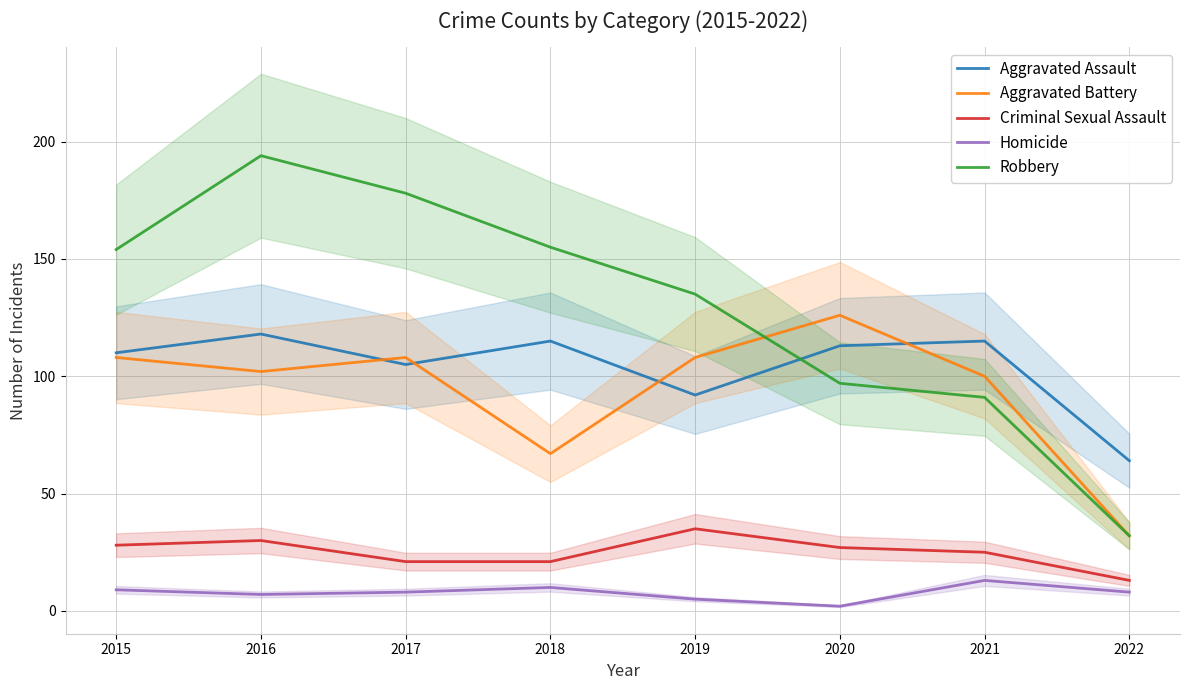

At which label does Homicide reach its peak?

2021